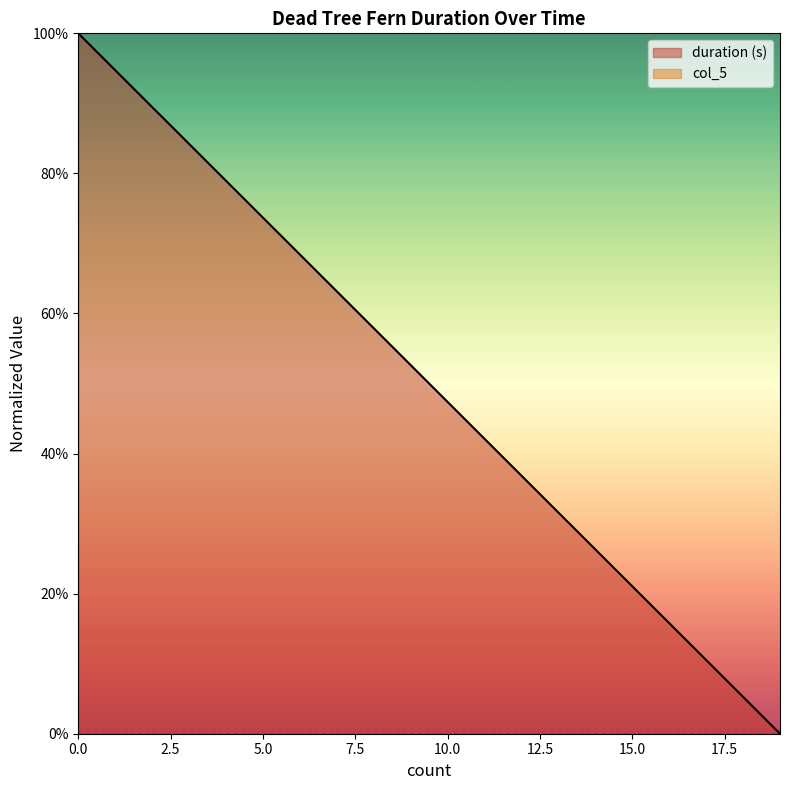

The value at 0 is 0.3. True or false?

False